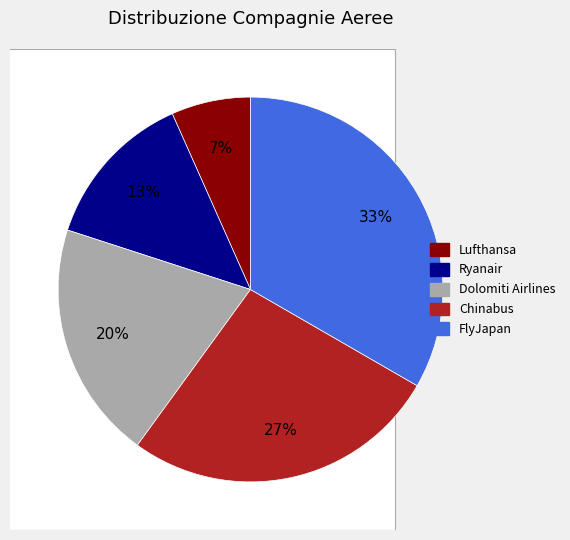

Is there any slice that represents more than half of the pie?

No